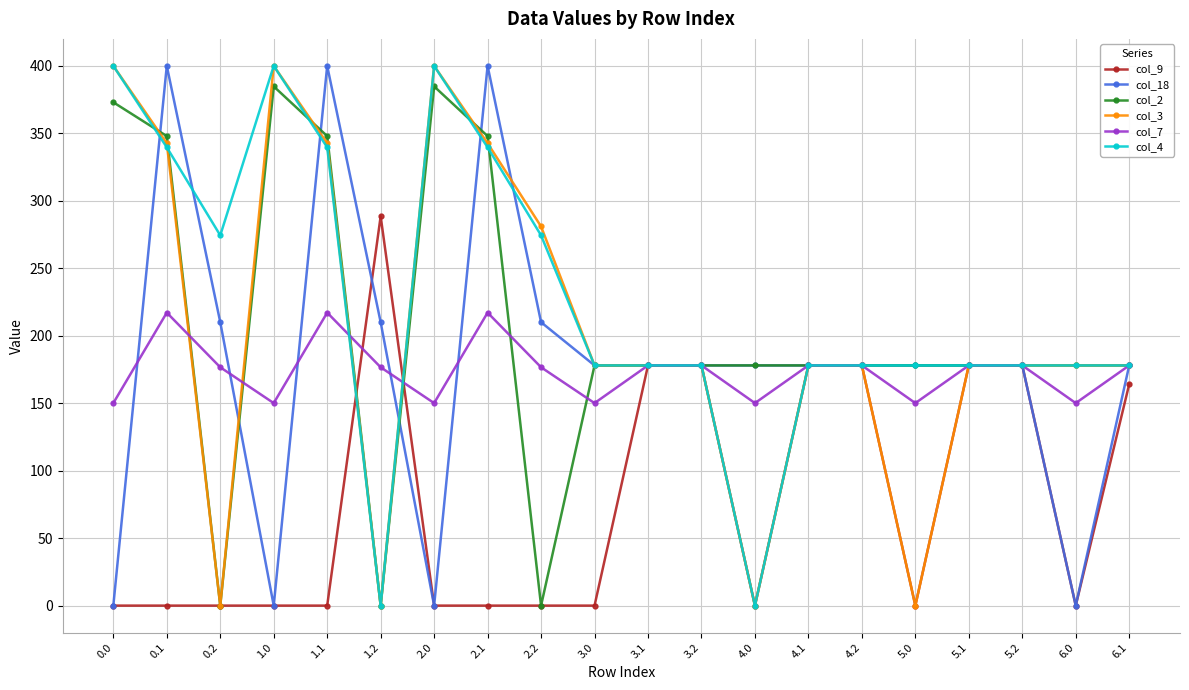

What is the difference between the highest and lowest values at 4.0?

178.0